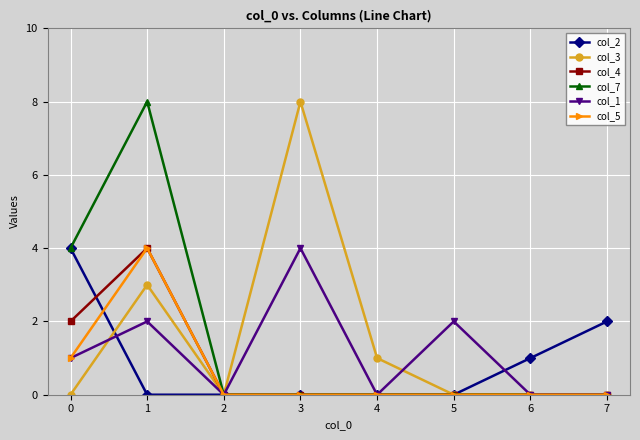

Reading left to right, what are all the values shown in this chart?

col_2: 0=4	1=0	2=0	3=0	4=0	5=0	6=1	7=2
col_3: 0=0	1=3	2=0	3=8	4=1	5=0	6=0	7=0
col_4: 0=2	1=4	2=0	3=0	4=0	5=0	6=0	7=0
col_7: 0=4	1=8	2=0	3=0	4=0	5=0	6=0	7=0
col_1: 0=1	1=2	2=0	3=4	4=0	5=2	6=0	7=0
col_5: 0=1	1=4	2=0	3=0	4=0	5=0	6=0	7=0